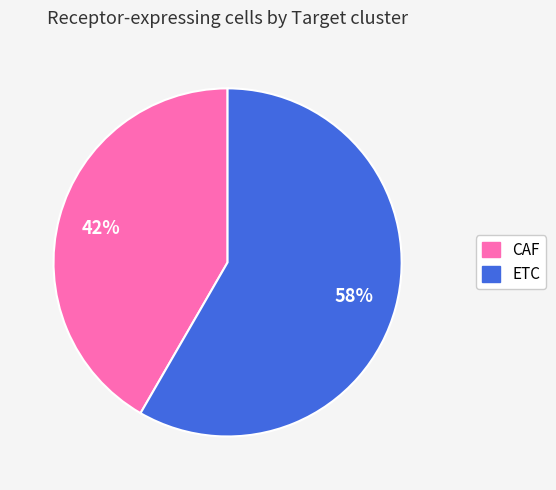

Is there any slice that represents more than half of the pie?

Yes